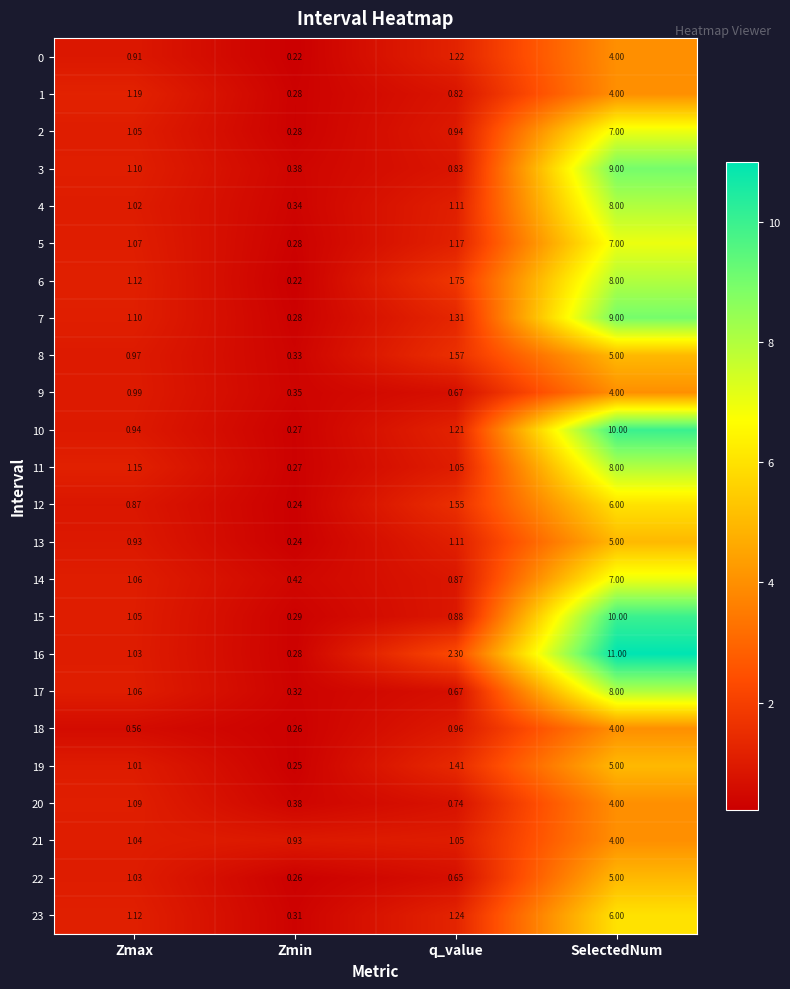

At which label is 19 closest to 2?

q_value